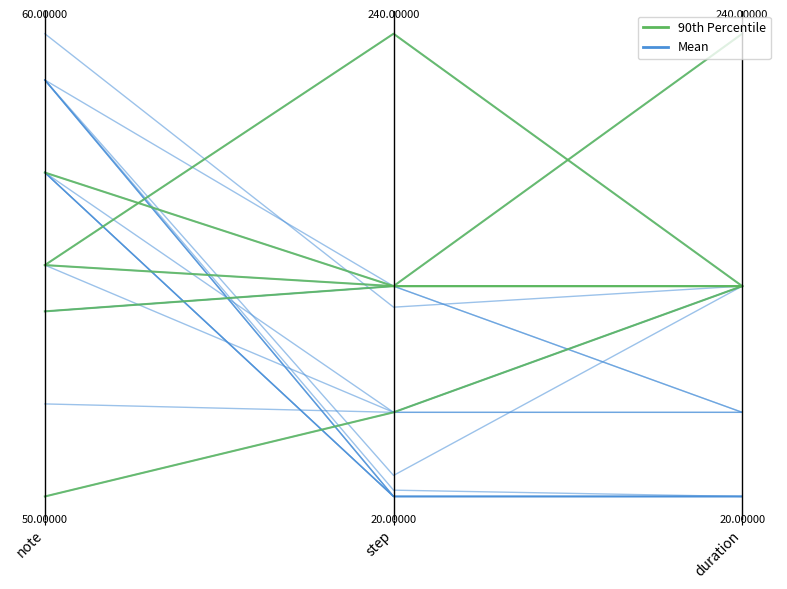

What is the average value of the Mean series?

0.5